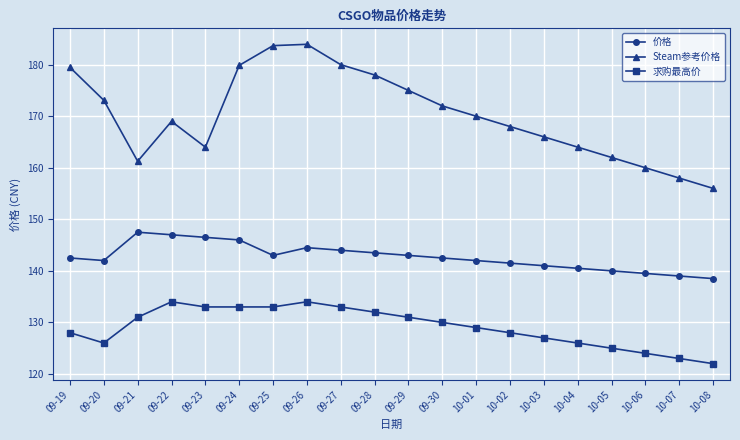

What position from the left is 10-08?

20